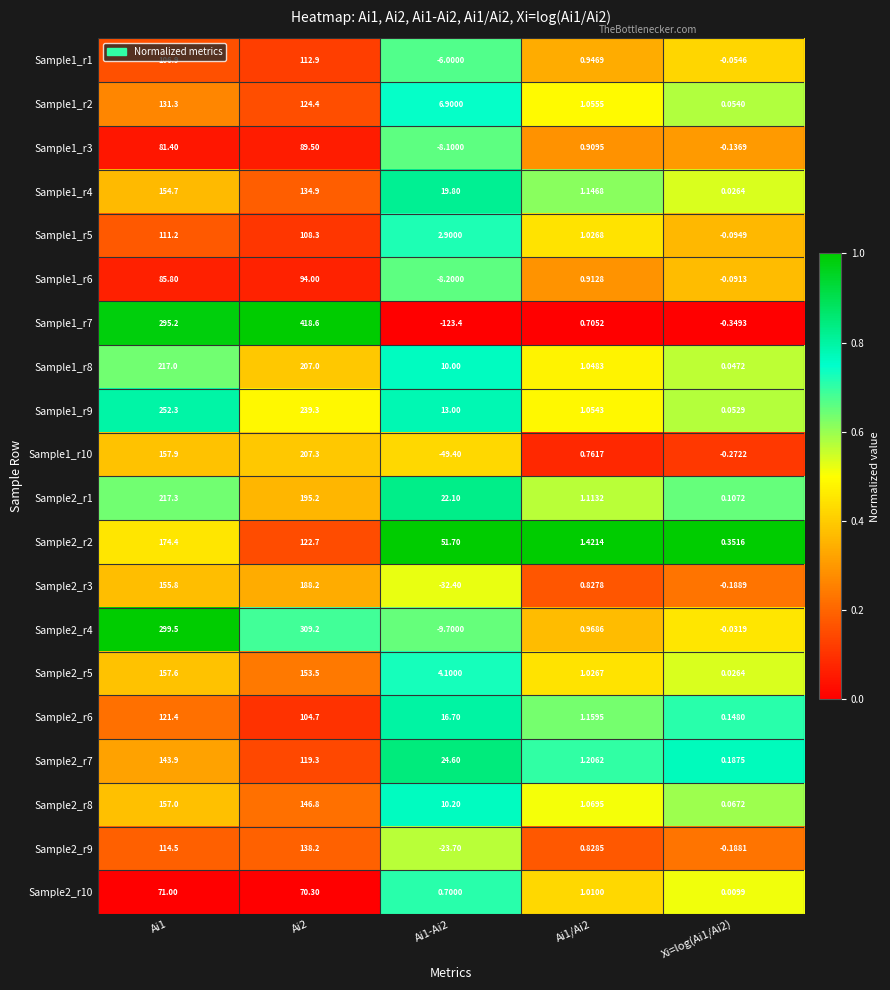

How many categories are shown in the chart?

5